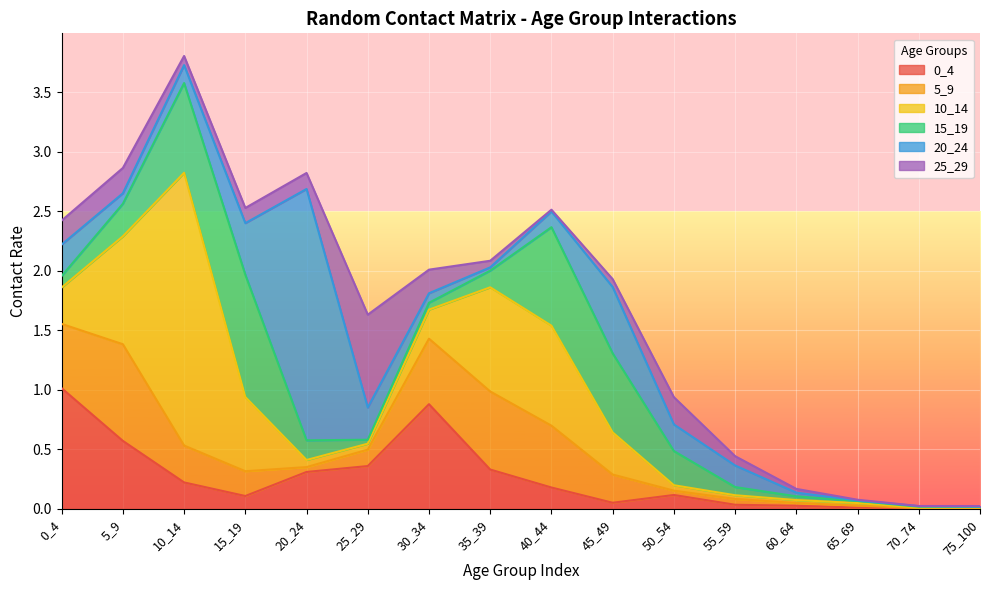

True or false: 0_4 has more than 2 interior local peaks.

False